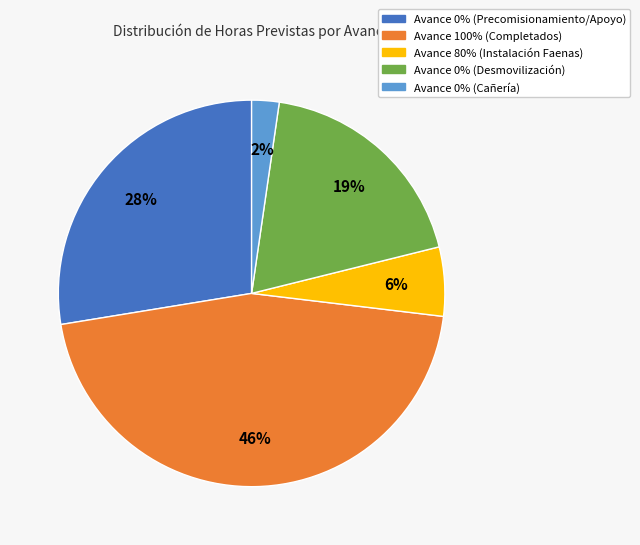

Is there any slice that represents more than half of the pie?

No